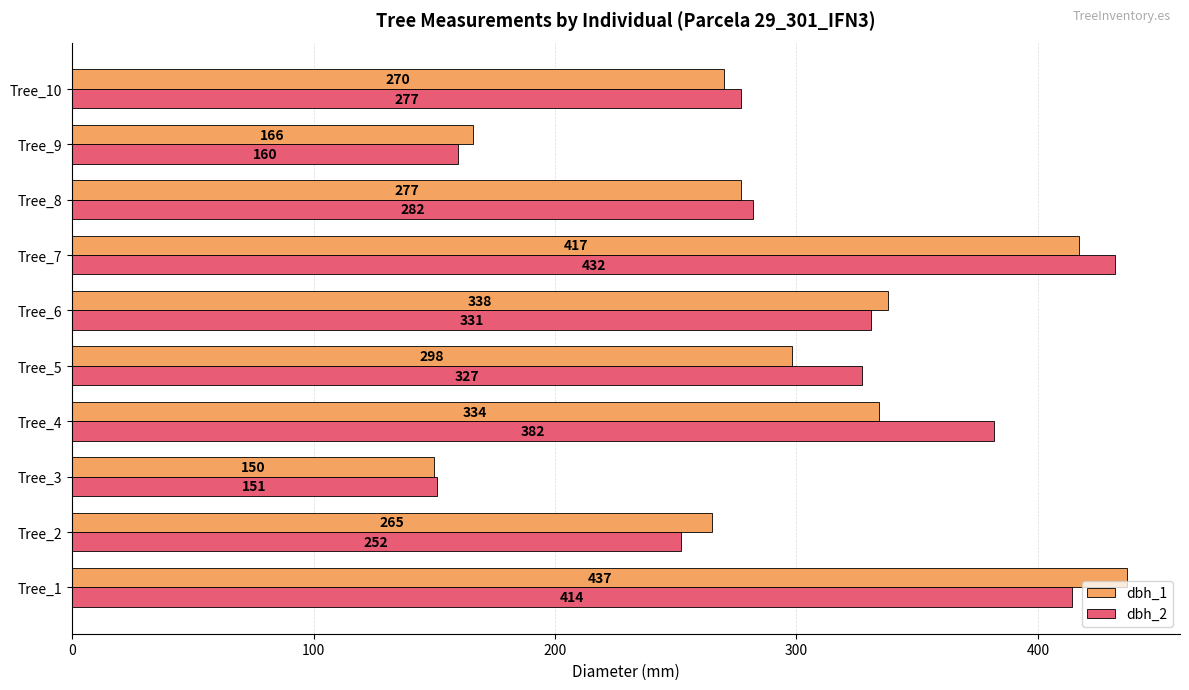

At which label is dbh_1 closest to 293?

Tree_5